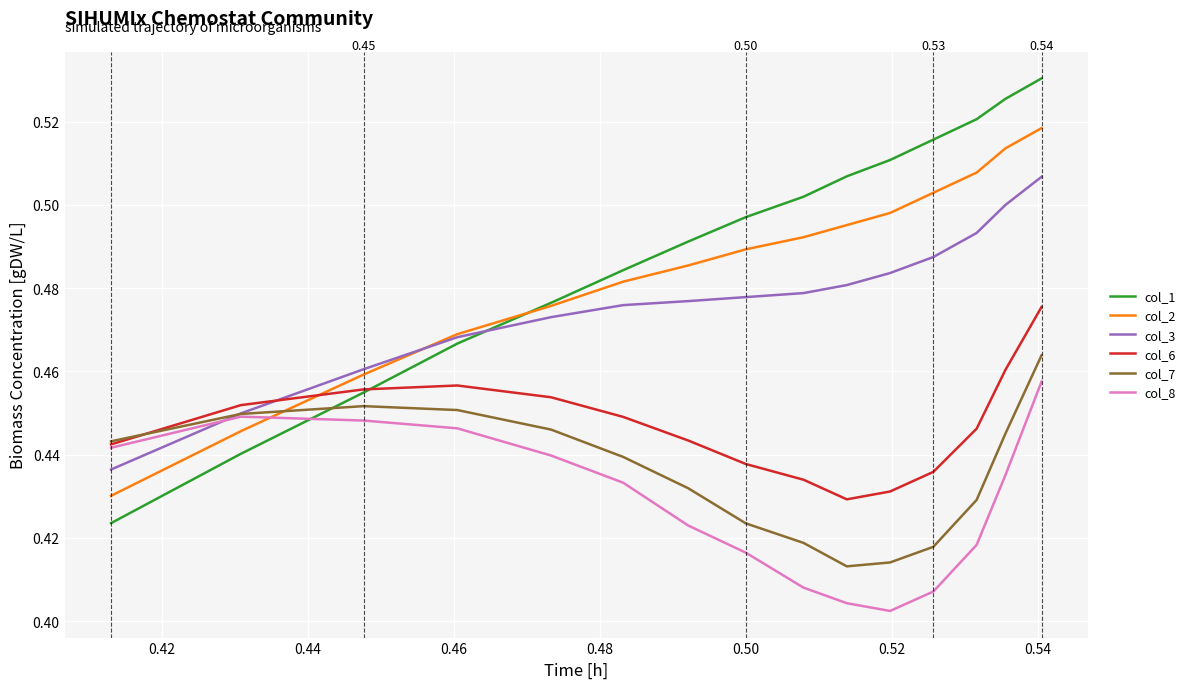

Which series has the widest spread of values?

col_1